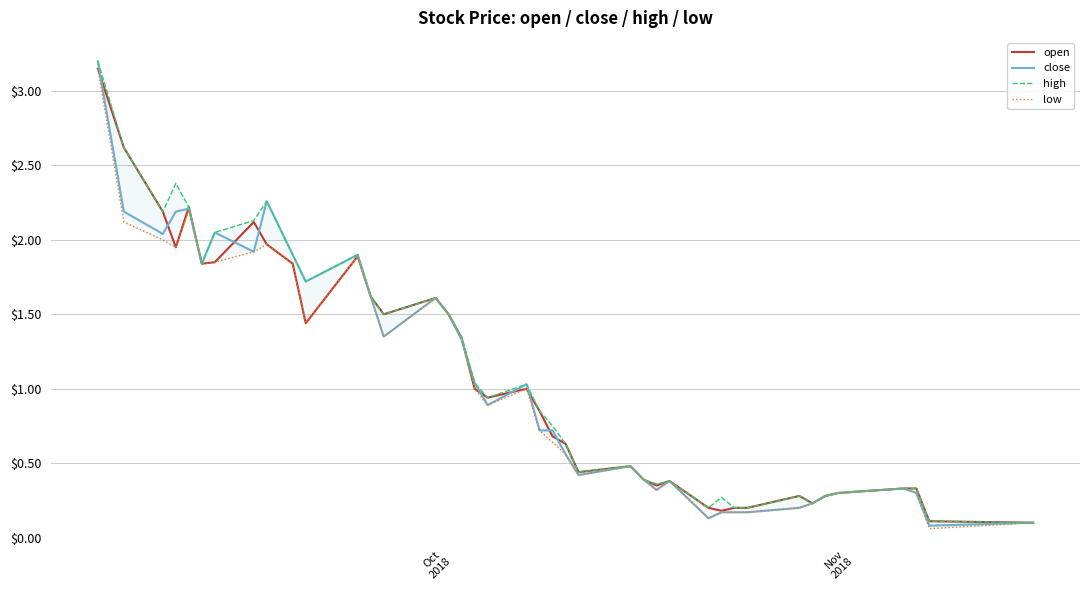

What is the sum of all close values?

42.2